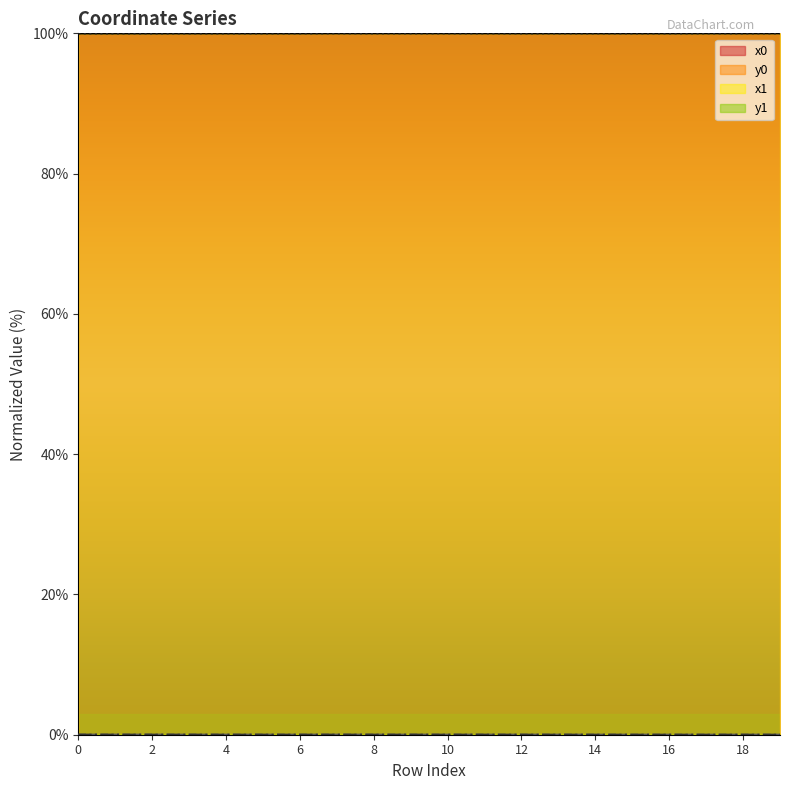

Does the chart have visible grid lines?

No